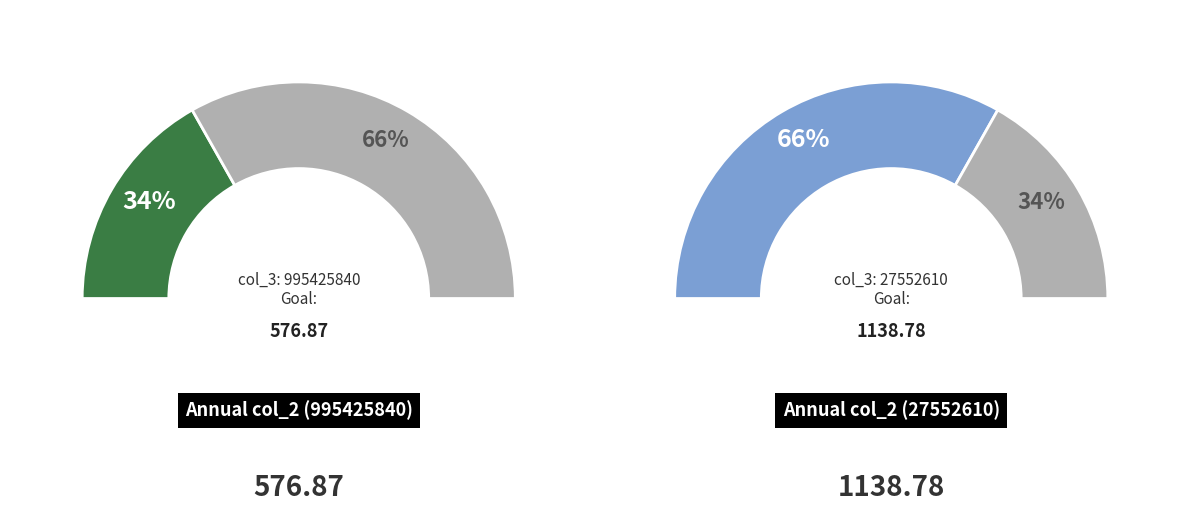

To the nearest percent, what portion does 27552610 represent?

66%